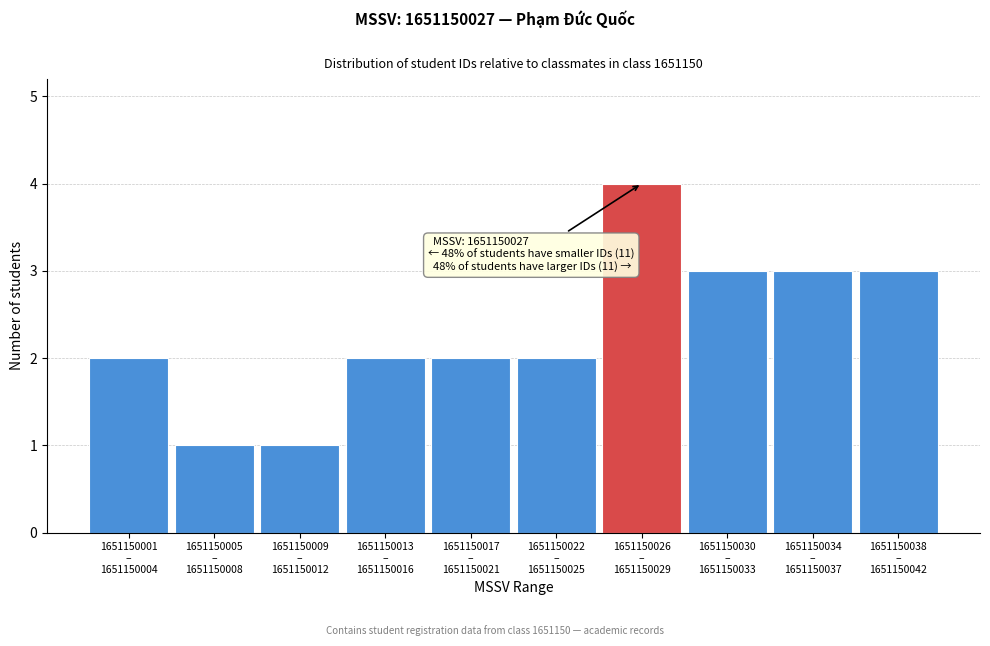

Reading left to right, transcribe all the data shown in this chart.

2	1	1	2	2	2	4	3	3	3